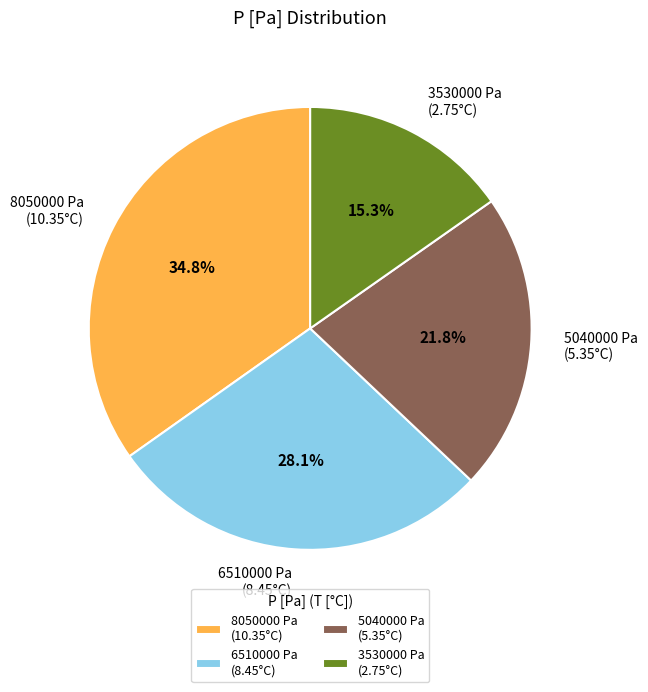

Which slice is the smallest?

3530000 Pa (2.75°C)